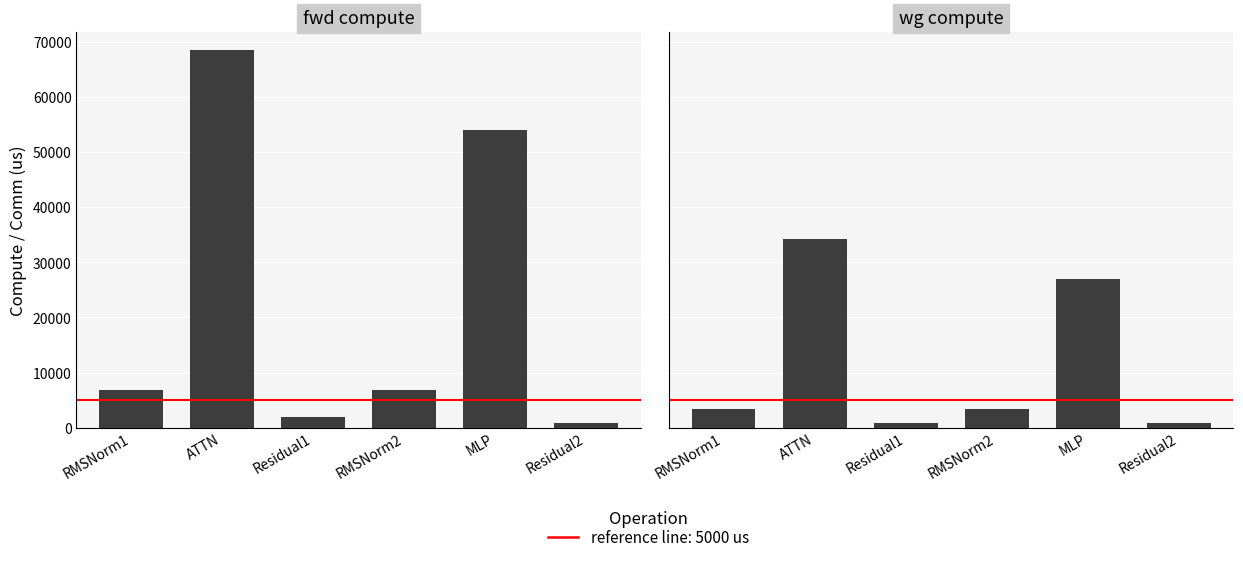

What is the sum of the wg compute values at Residual1 and RMSNorm2?

4350.6